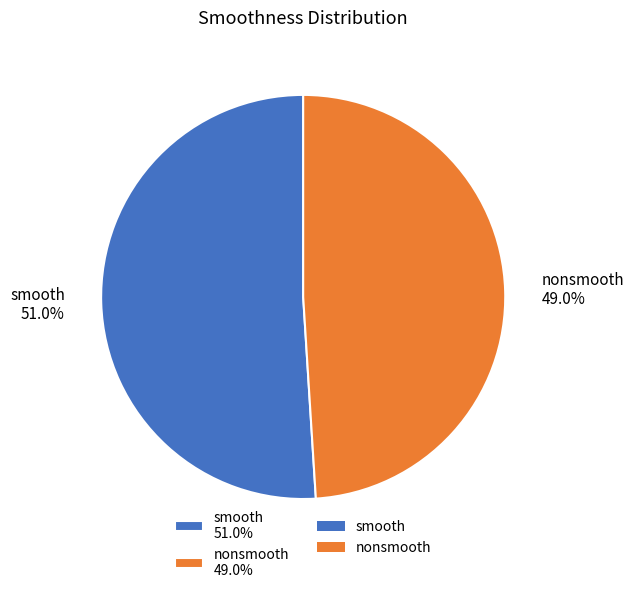

How many slices are in this pie chart?

2